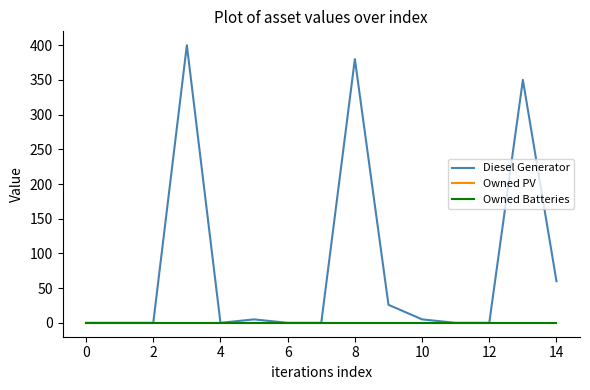

Does the chart have visible grid lines?

No